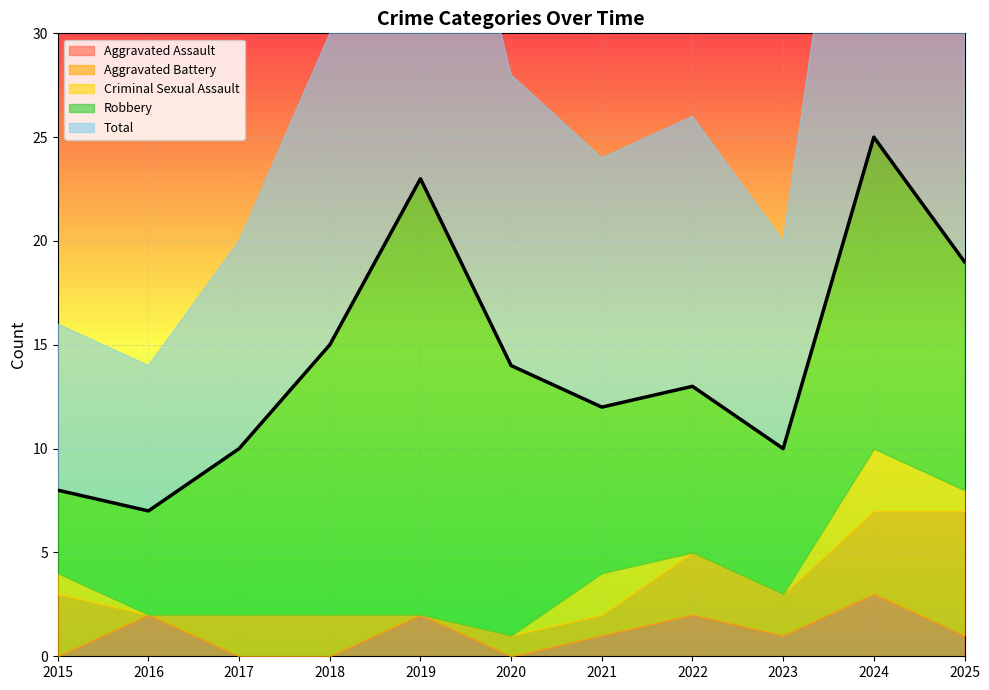

Between 2018 and 2021, which series saw the biggest shift?

Robbery